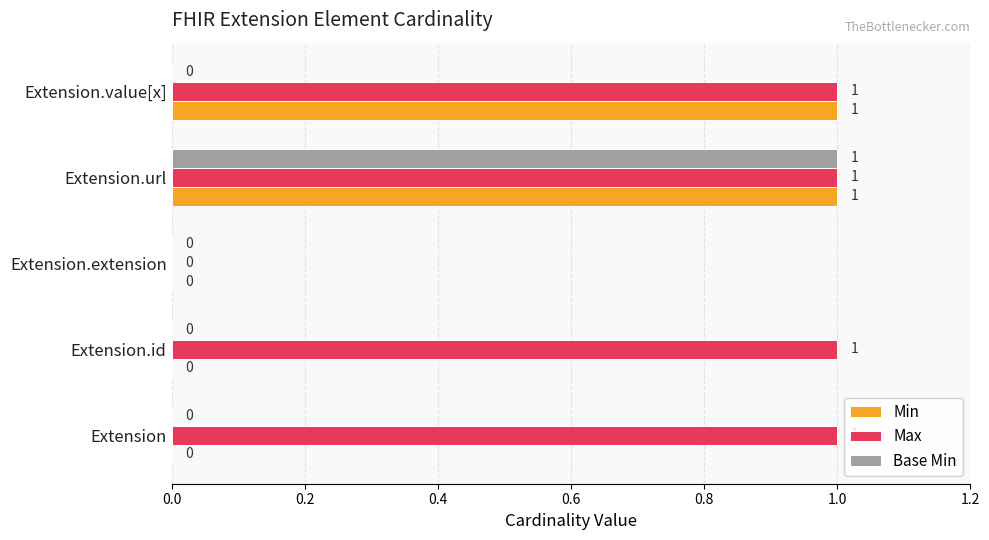

What is the sum of all Max values?

4